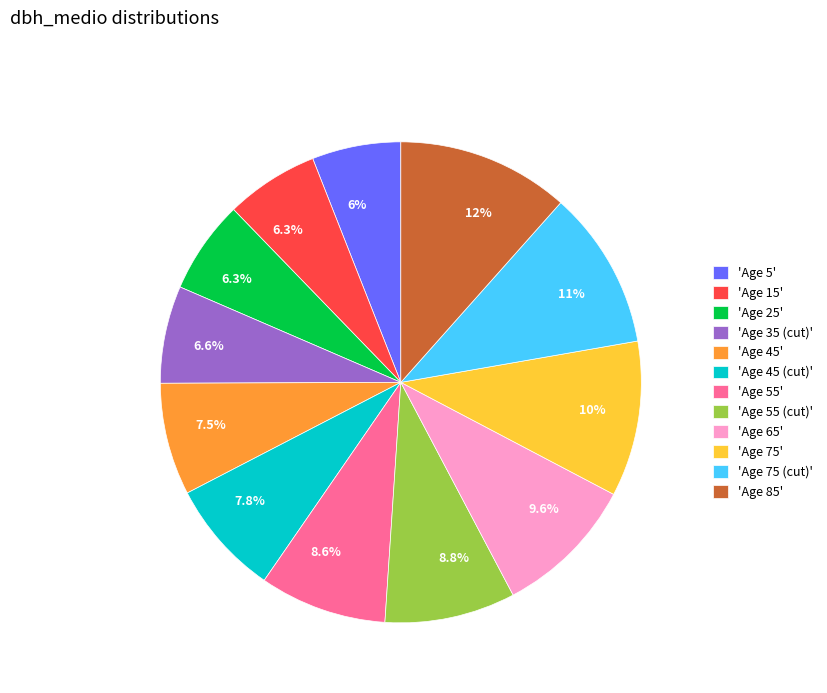

To the nearest percent, what is the difference between the largest and smallest slice percentages?

6%